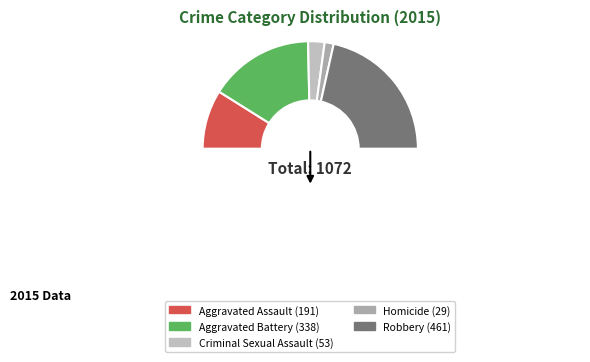

To the nearest percent, what is the combined percentage of Aggravated Battery and Robbery?

75%